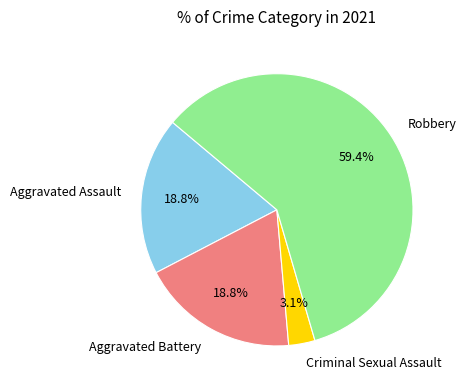

To the nearest percent, what is the difference between the largest and smallest slice percentages?

56%